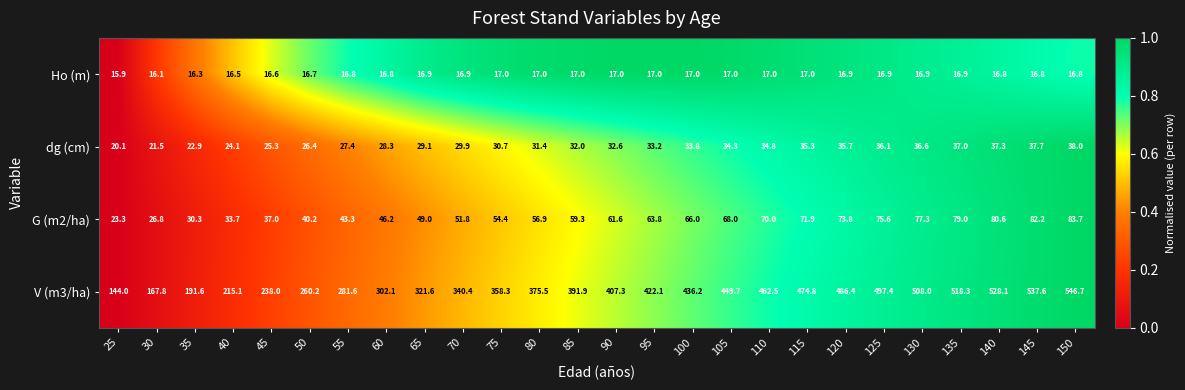

What is the maximum value shown in the chart?

546.7